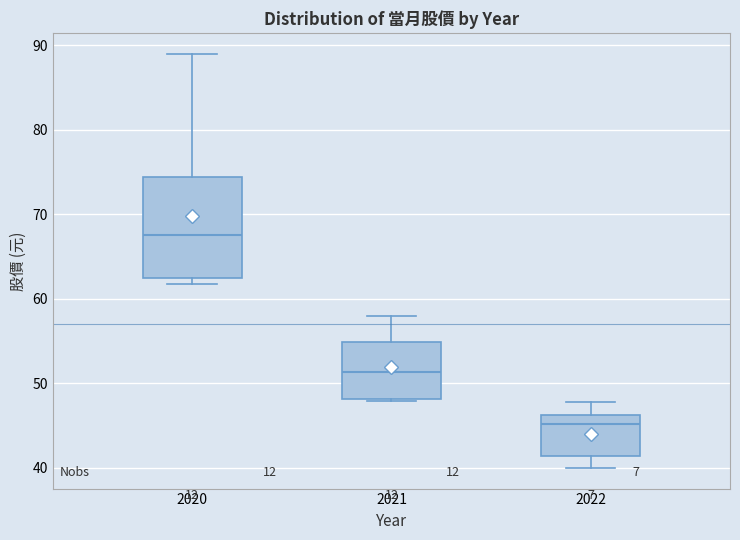

Which box's median line is the highest?

2020